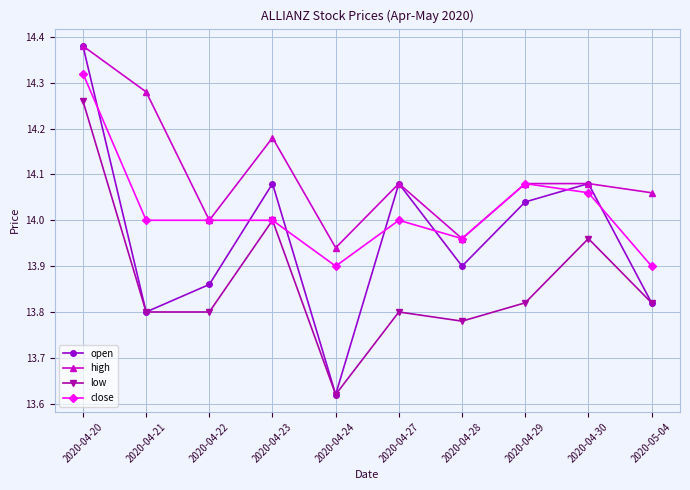

What position from the left is 2020-04-28?

7